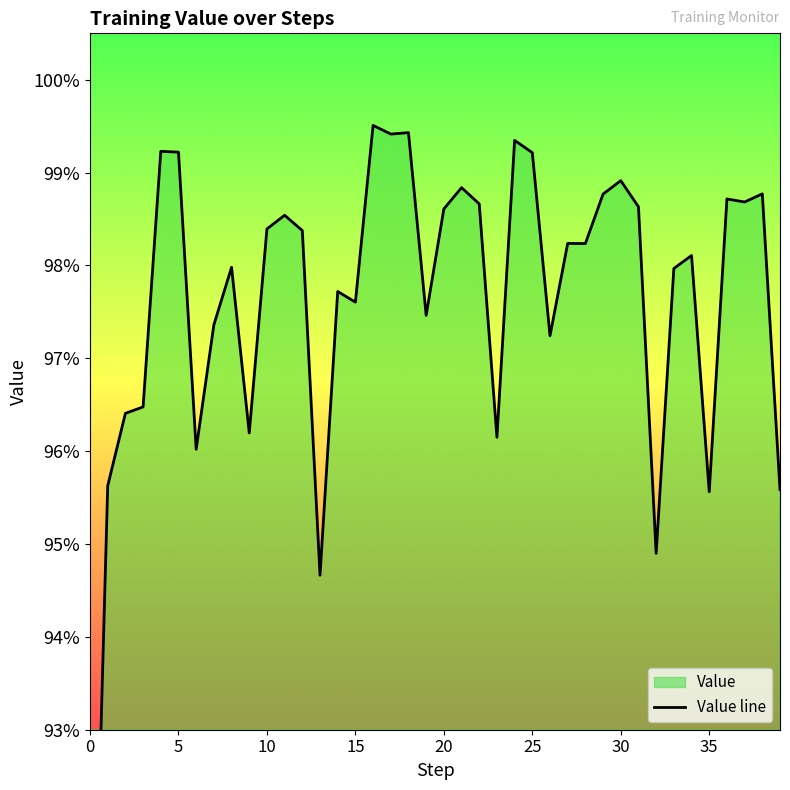

The chart shows a value of 1.5 at 22. True or false?

False